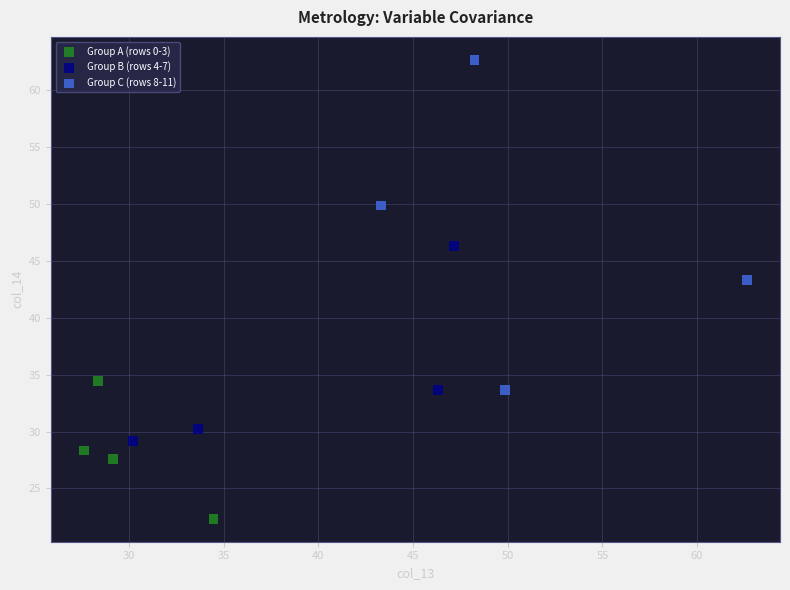

What are all the series names shown in the legend?

Group A (rows 0-3), Group B (rows 4-7), Group C (rows 8-11)